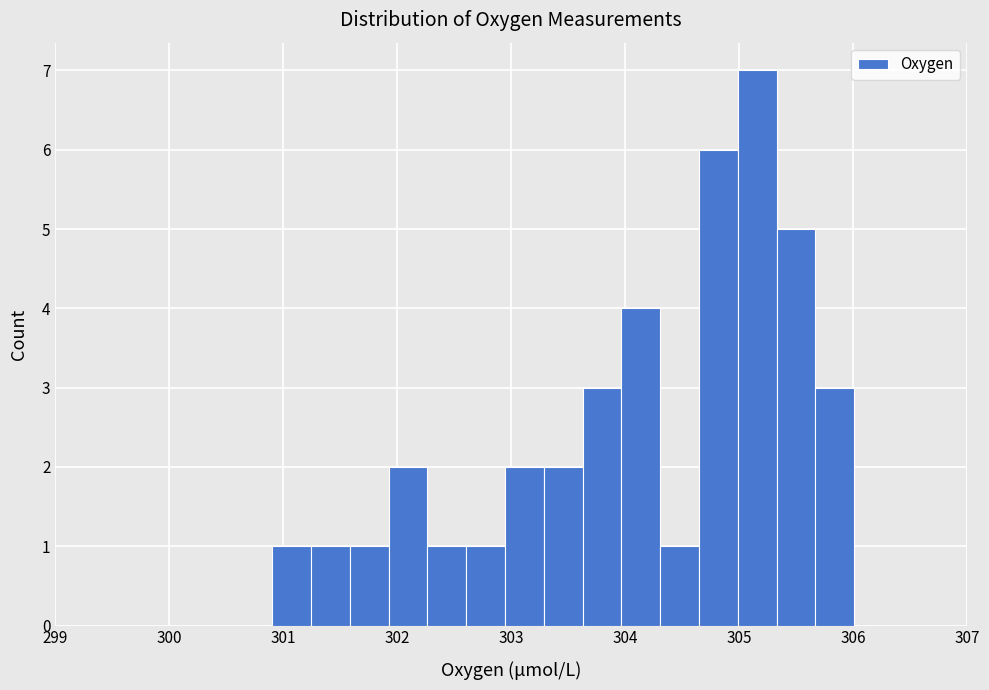

Around what value on the x-axis is the tallest bar? Give the approximate position of its centre, as read against the axis.

305.2